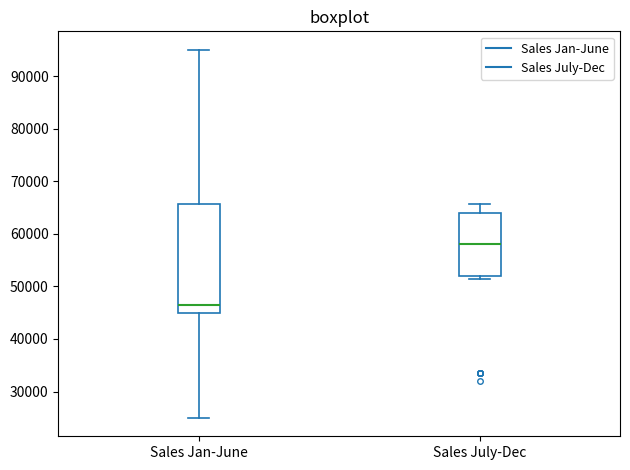

Comparing the boxes themselves (not the whiskers), which one is the tallest?

Sales Jan-June